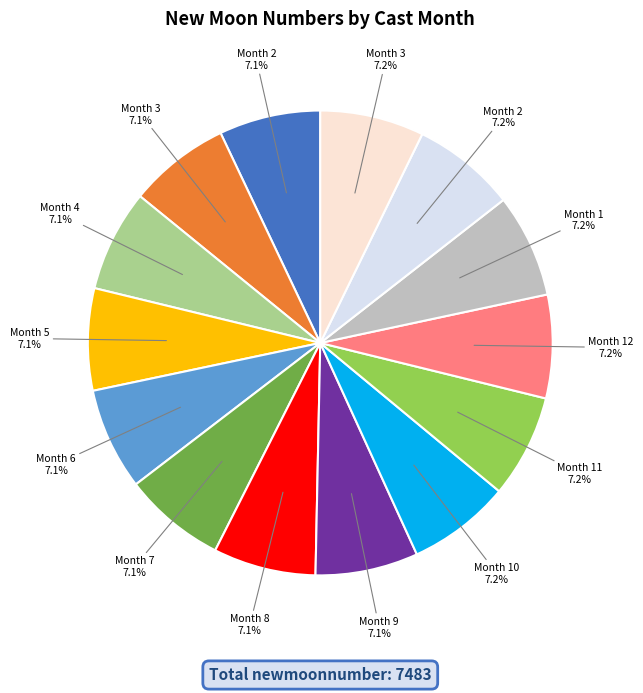

Does any single category account for the majority?

No